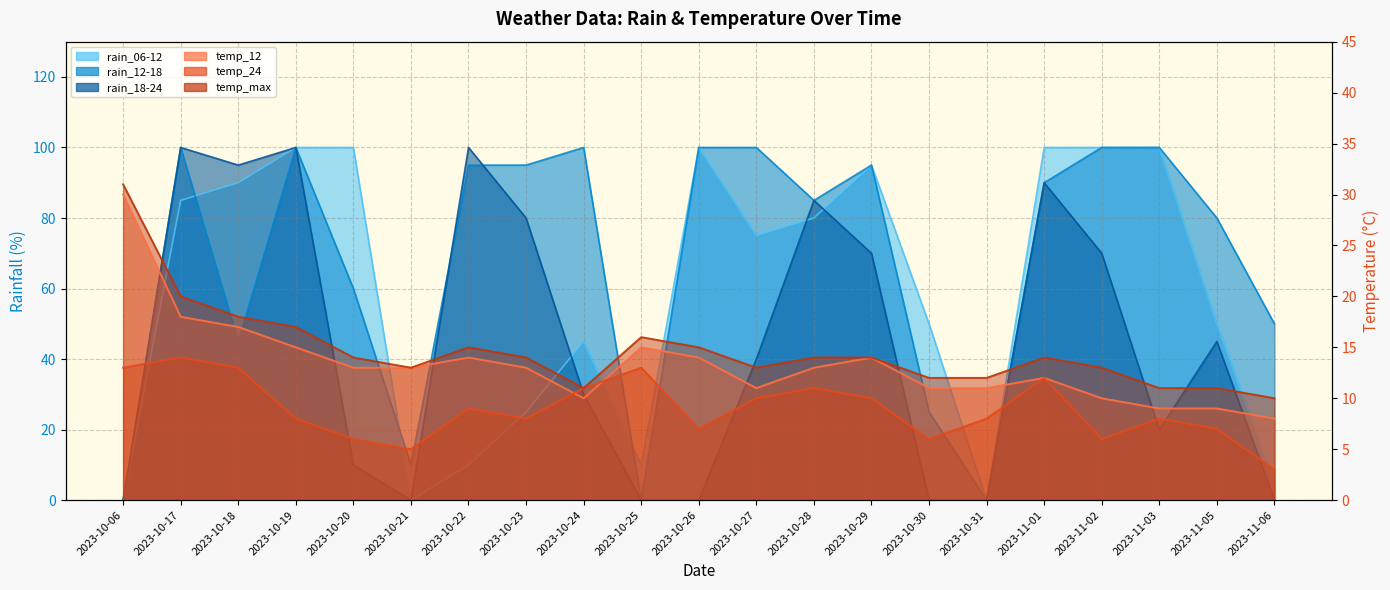

What is the label of the 10th point from the left?

2023-10-25